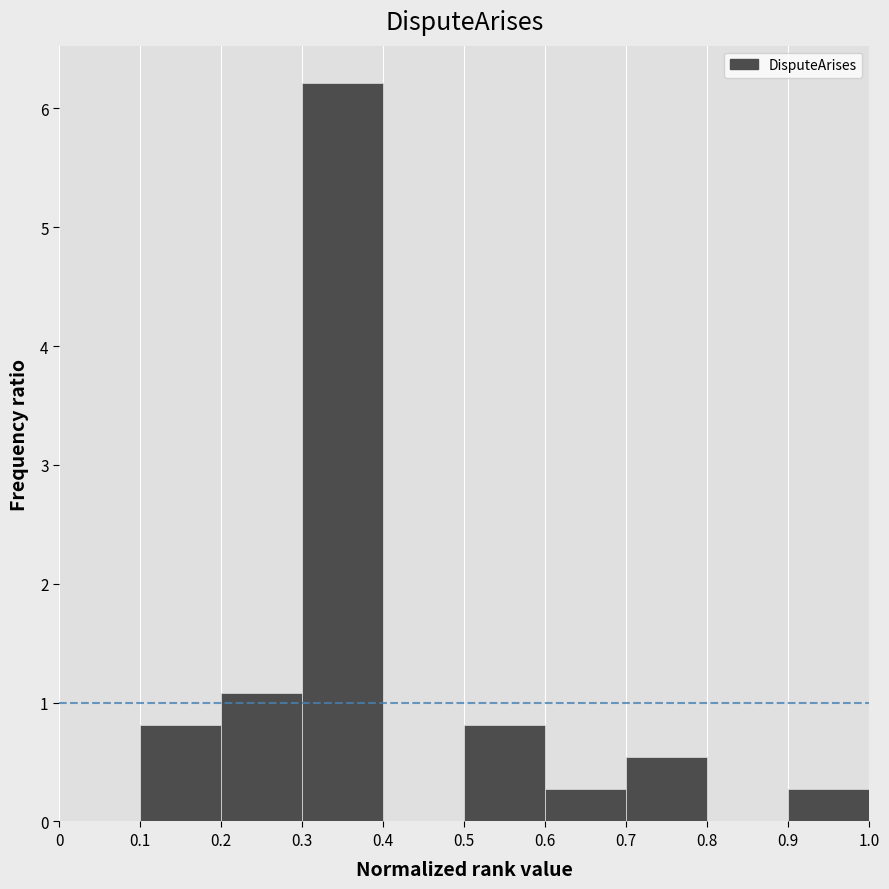

Reading left to right, list every bar in this chart as the range it spans on the x-axis followed by its height. The values are not printed on the chart, so give them approximately, as read against the axis.

0 to 0.1: 0
0.1 to 0.2: 0.8
0.2 to 0.3: 1.1
0.3 to 0.4: 6.2
0.4 to 0.5: 0
0.5 to 0.6: 0.8
0.6 to 0.7: 0.3
0.7 to 0.8: 0.5
0.8 to 0.9: 0
0.9 to 1.0: 0.3